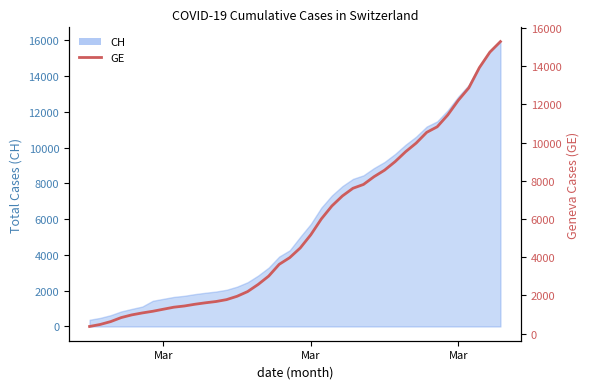

What is the value of the 19th point from the left?

3627